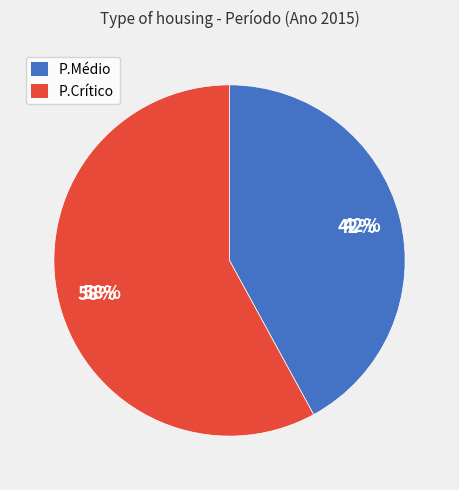

Is it true that P.Crítico is 58% of the pie?

True